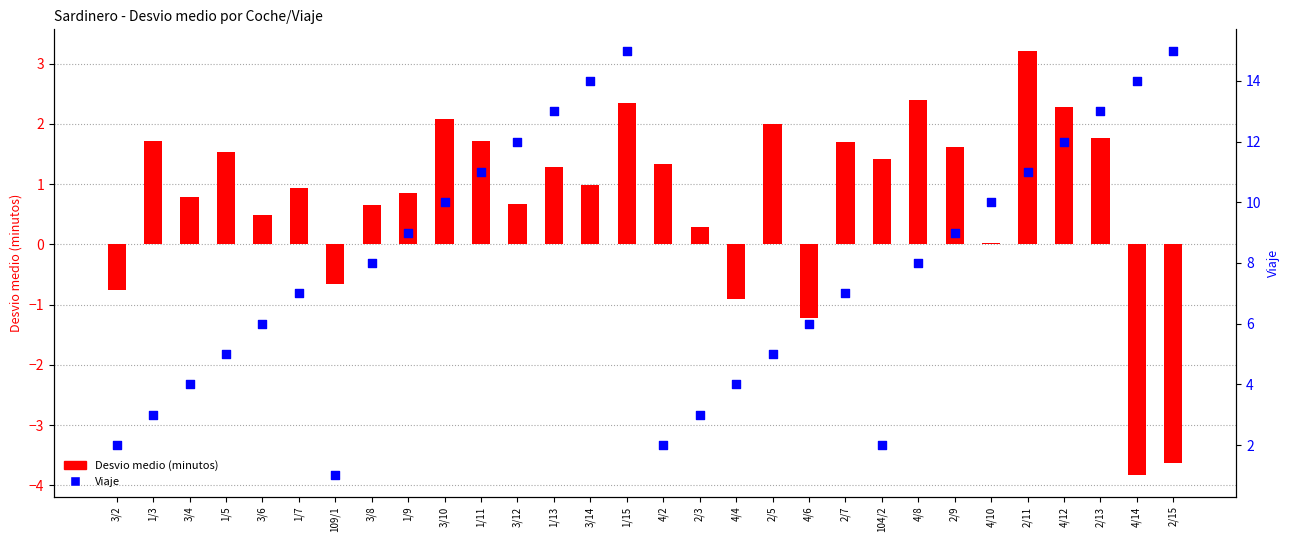

Which series has the widest spread of Y values?

Viaje